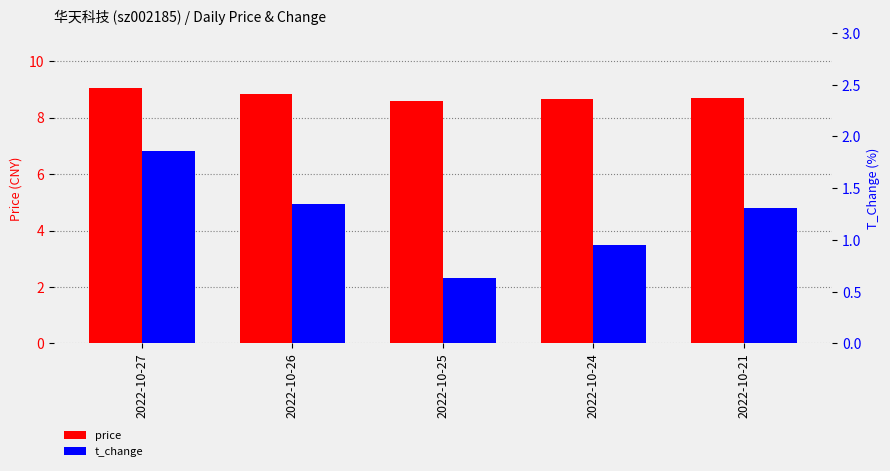

At which label does price reach its minimum?

2022-10-25